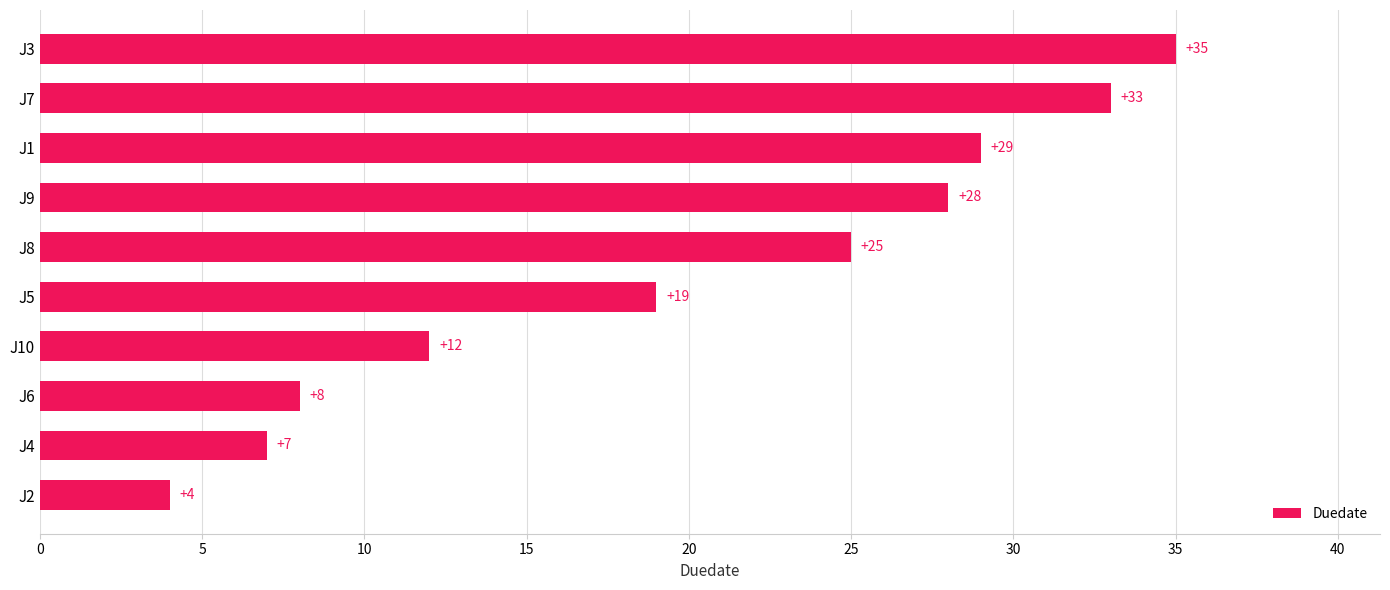

What is the greatest value displayed?

35